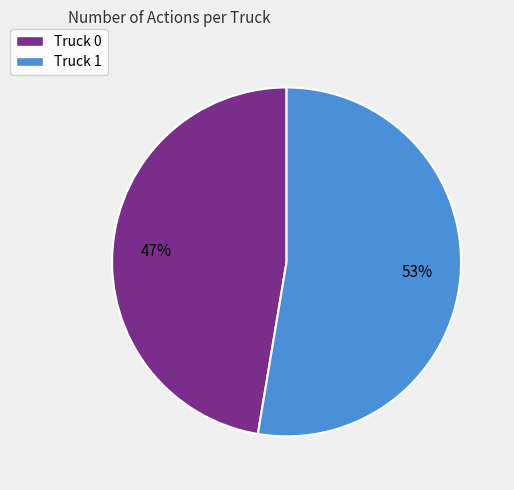

True or false: Truck 1 accounts for 64% of the total.

False